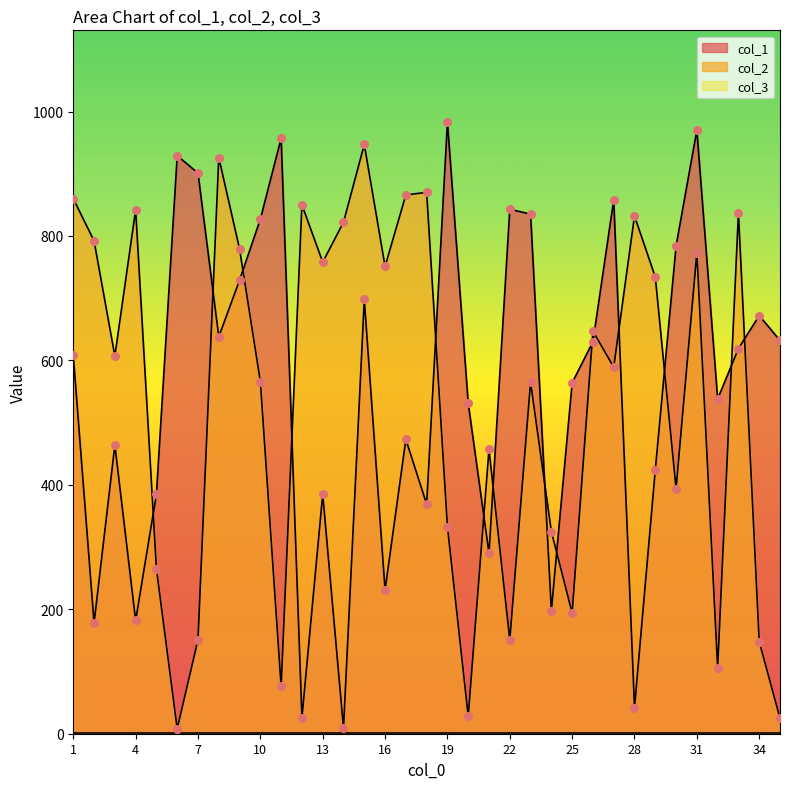

At how many categories does at least one series exceed 94?

35